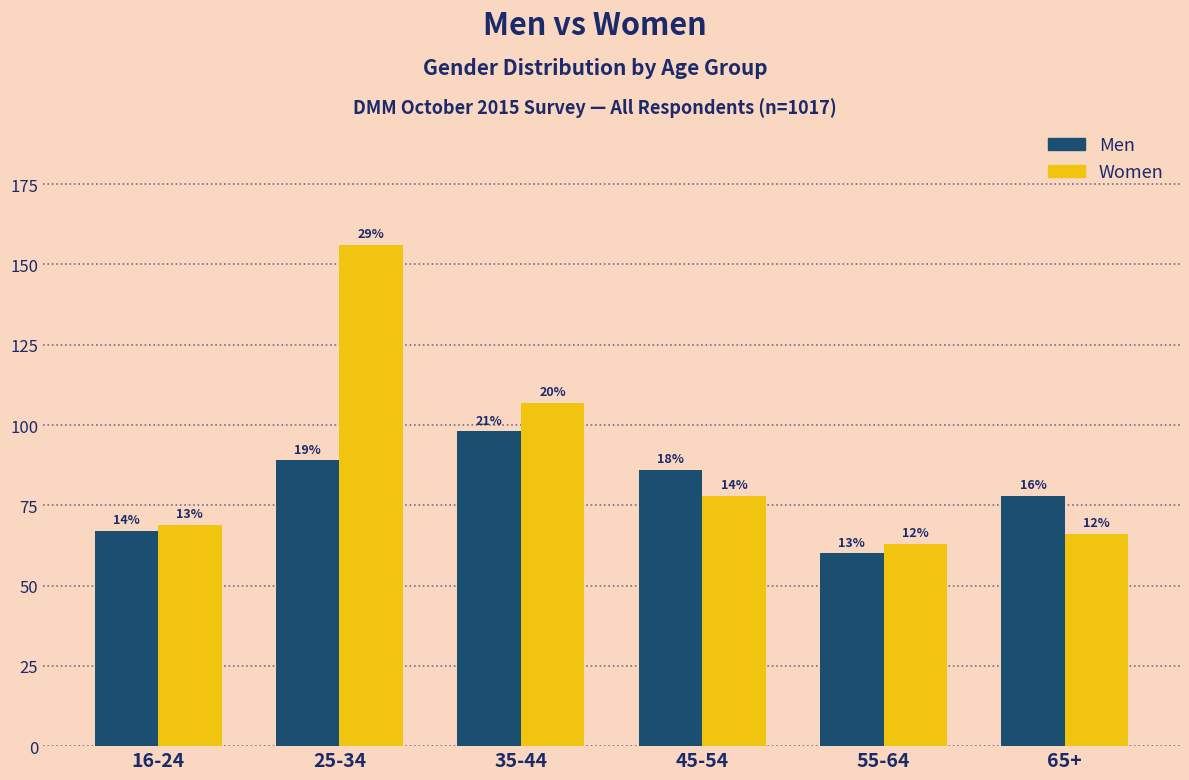

List the series in order of their overall mean, lowest first.

Men, Women